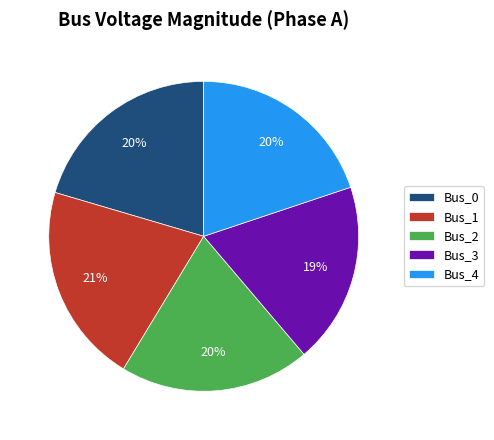

To the nearest percent, what is the average slice percentage?

20%